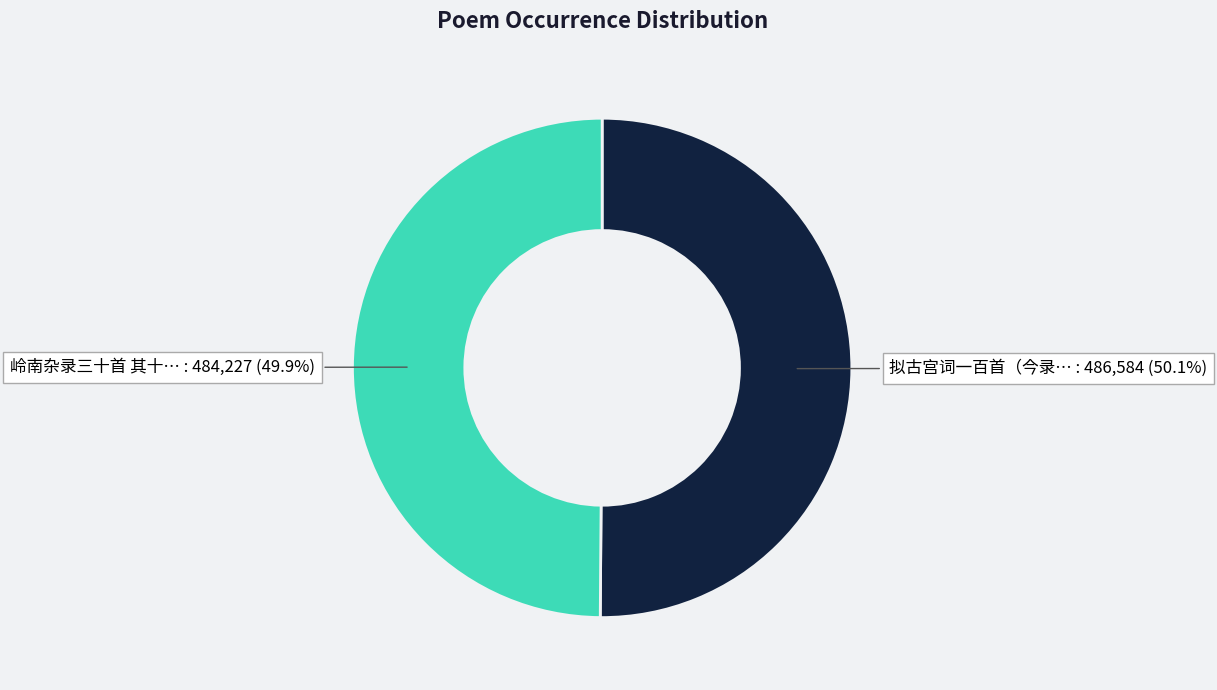

Count the number of slices in the pie.

2